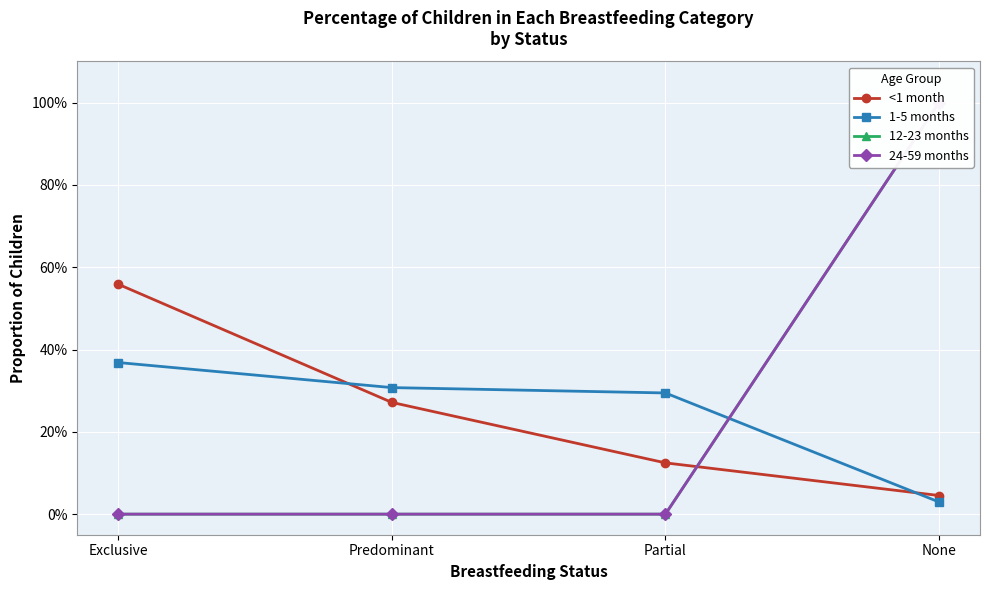

At which category is the sum across all series the highest?

None